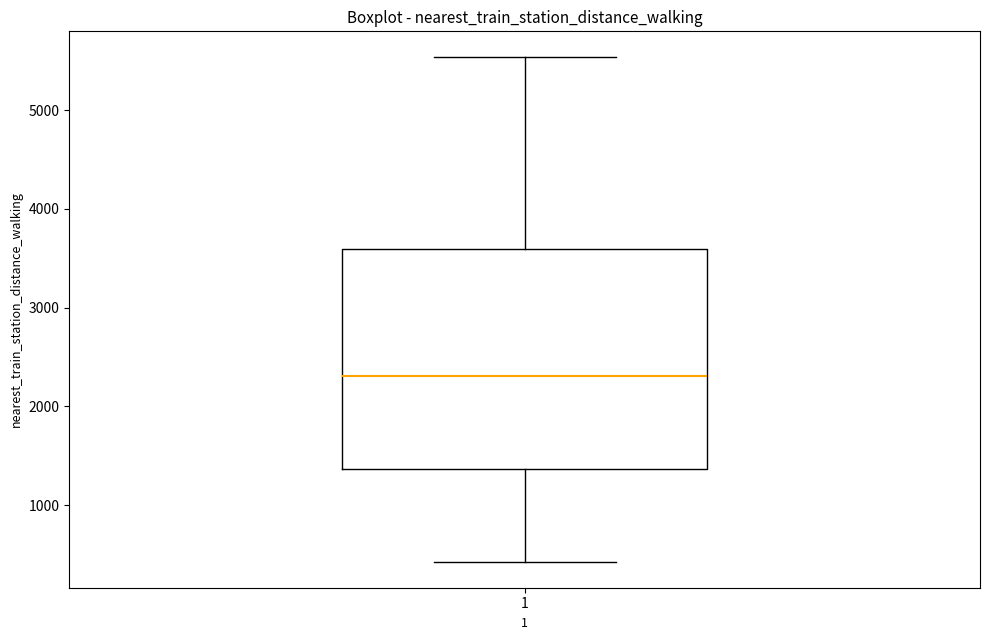

Transcribe this box plot: give where the median line is, the range the box spans, and where the two whiskers end, as read against the y-axis. The values are not printed on the chart, so give them approximately, as read against the axis.

median 2300, box 1400 to 3600, whiskers 400 to 5500